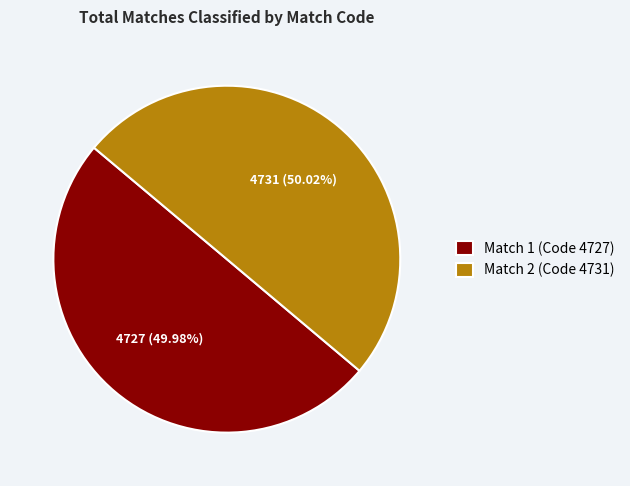

Count the number of slices in the pie.

2